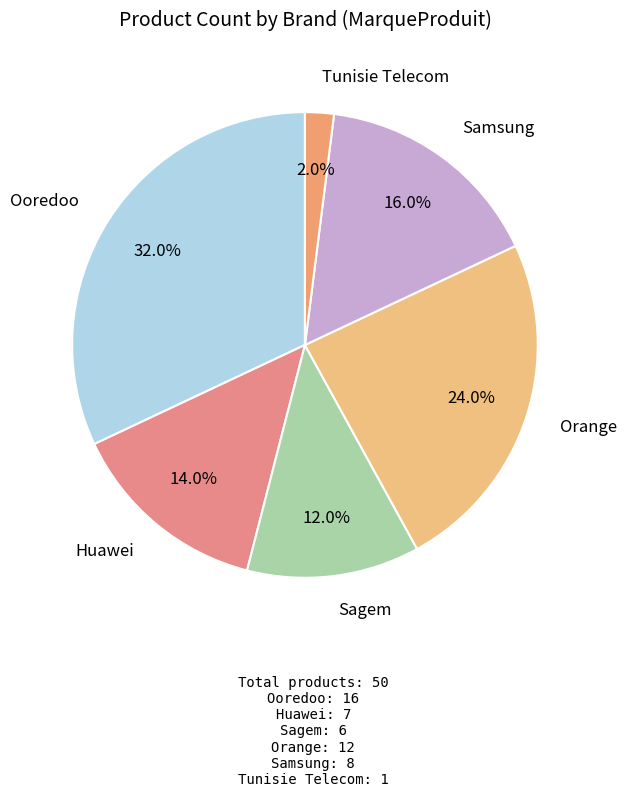

To the nearest percent, what is the difference between the largest and smallest slice percentages?

30%